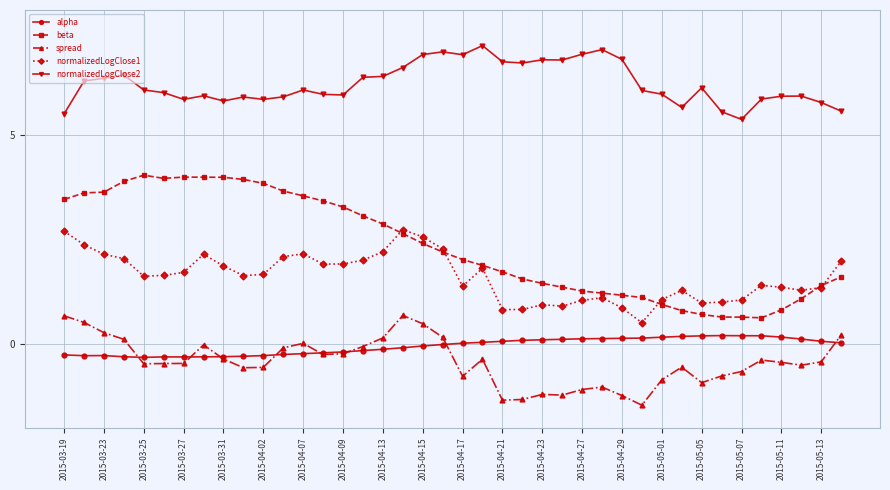

Which series has the largest range (max minus min)?

beta